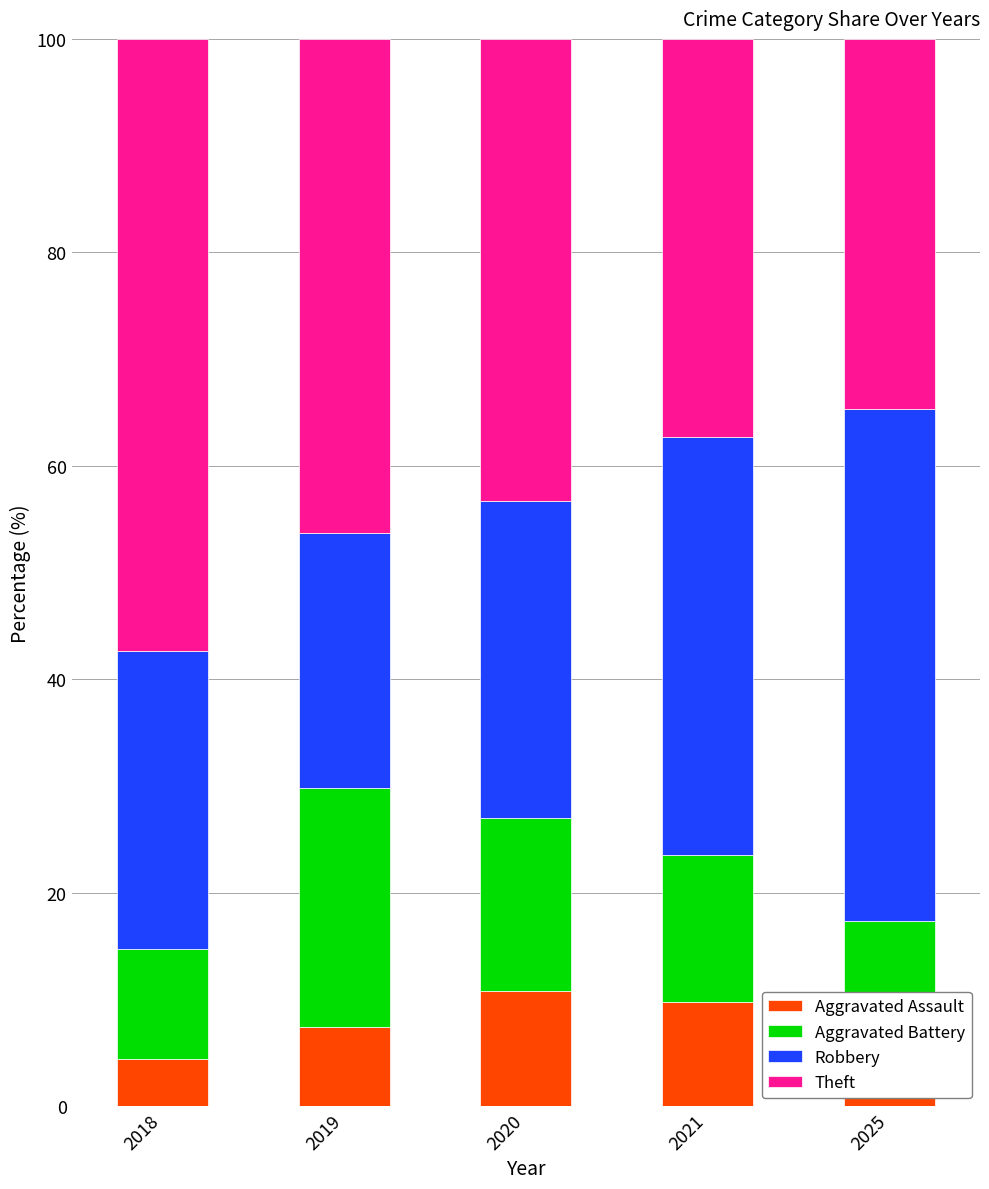

How many categories are shown in the chart?

5